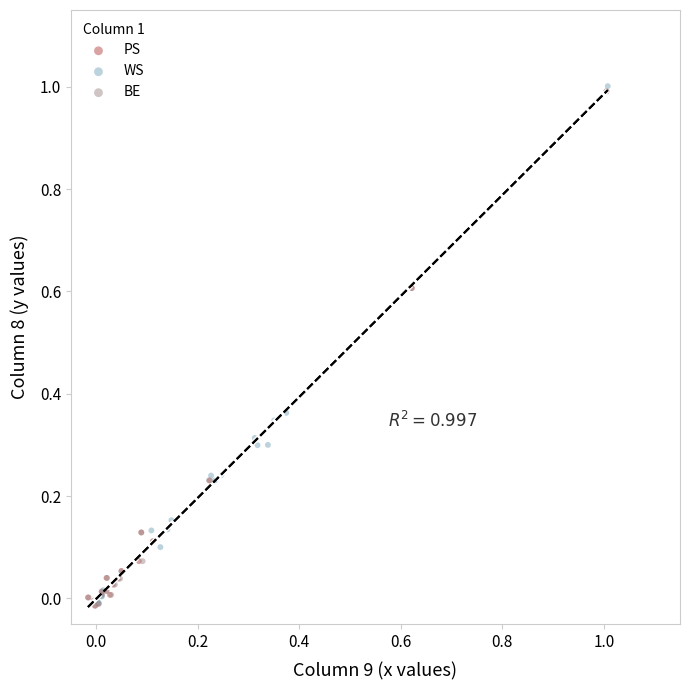

What are all the series names shown in the legend?

PS, WS, BE